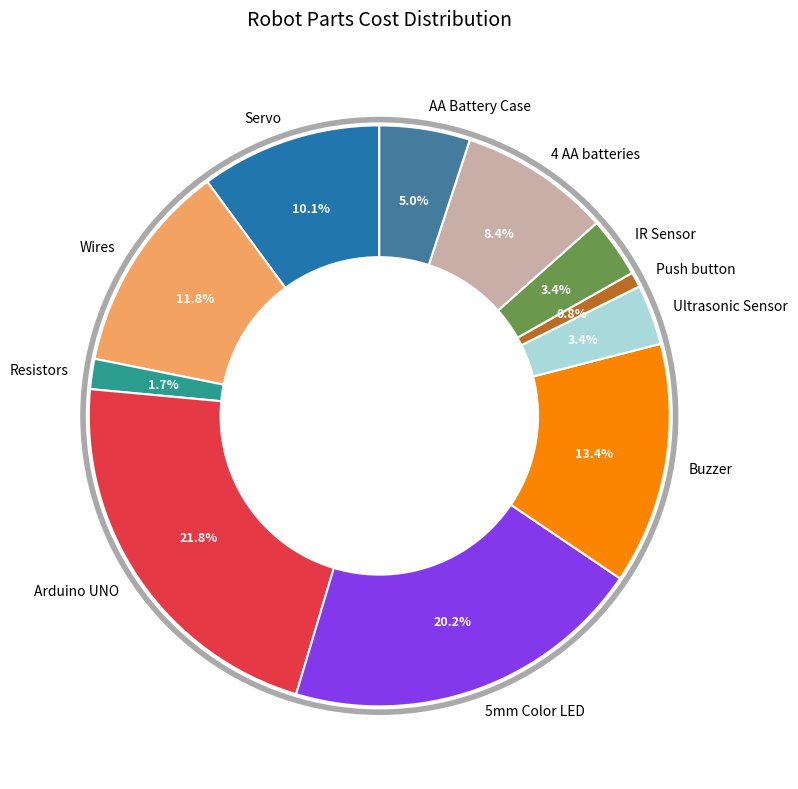

True or false: 5mm Color LED accounts for 20% of the total.

True